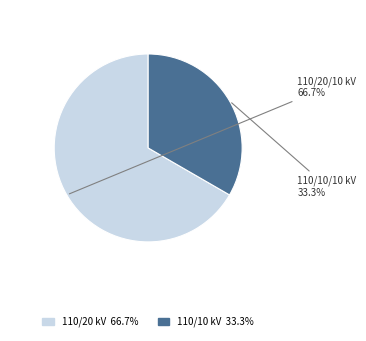

Is there a majority slice in this chart?

Yes